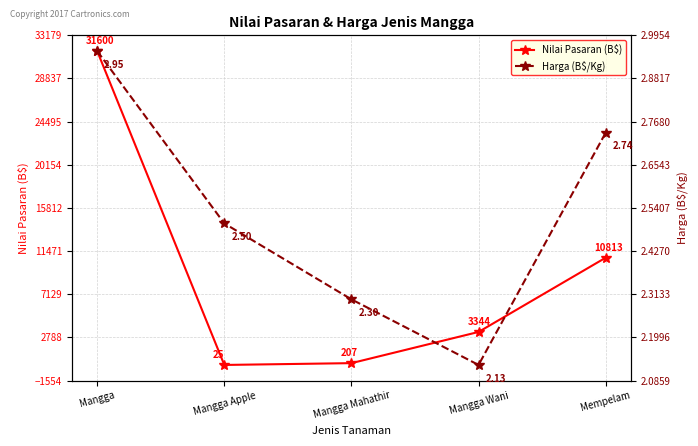

List the series in order of their overall mean, highest first.

Nilai Pasaran (B$), Harga (B$/Kg)